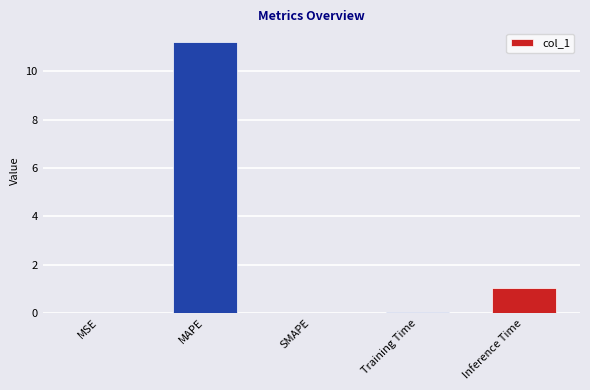

What is the sum of the values at MAPE and Inference Time?

12.2